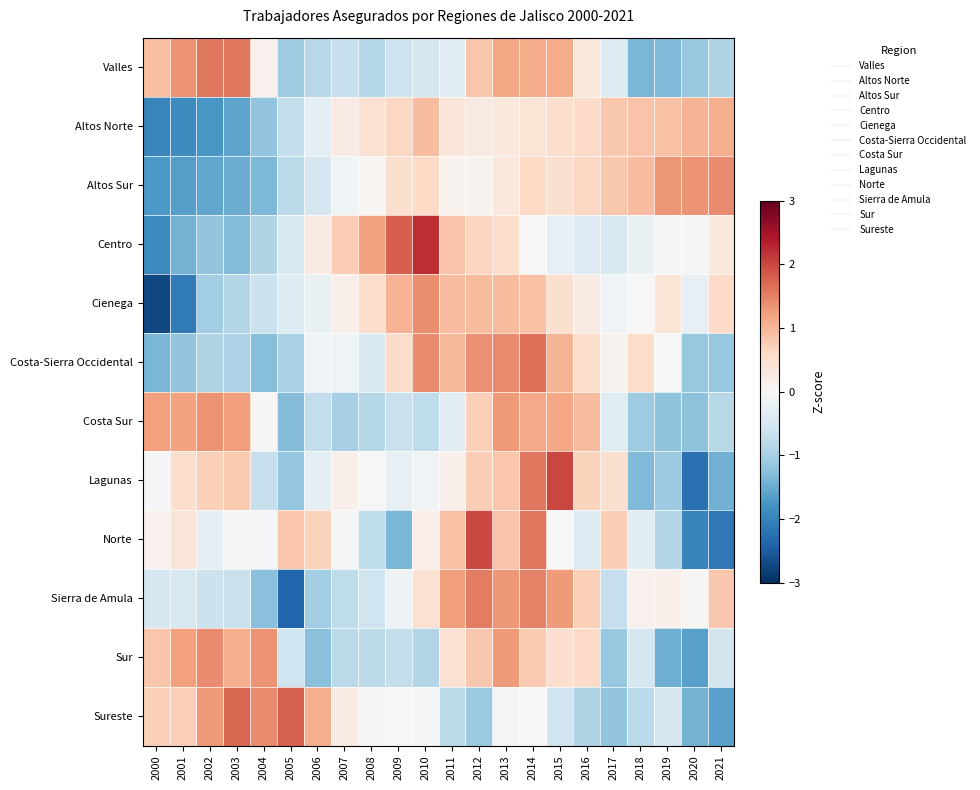

List the series in order of their peak value, highest first.

Centro, Lagunas, Norte, Sureste, Costa-Sierra Occidental, Valles, Sierra de Amula, Altos Sur, Sur, Cienega, Costa Sur, Altos Norte